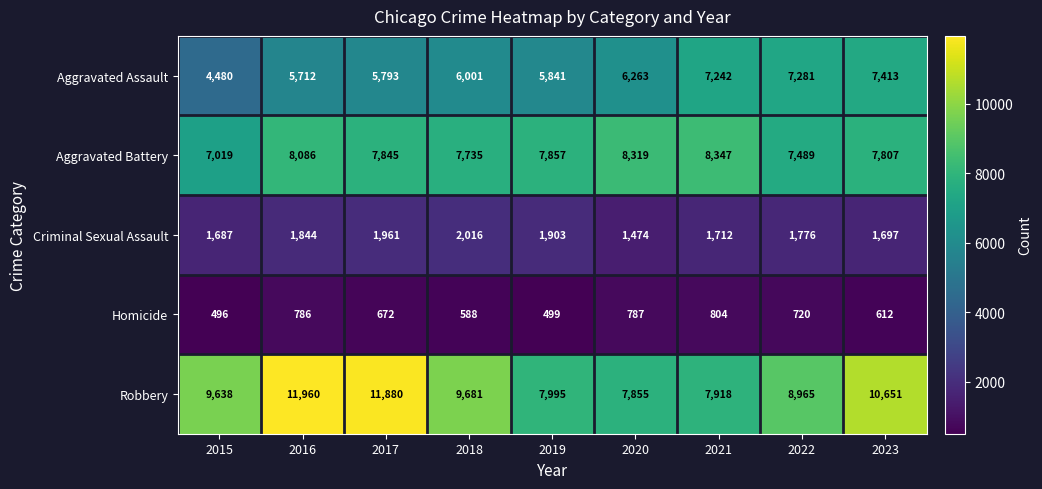

What is the sum of all Robbery values?

86543